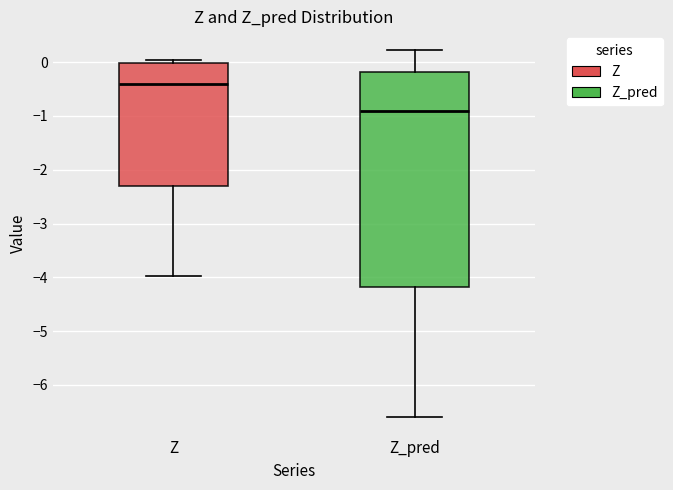

Reading left to right, transcribe this box plot: for each box, give where its median line is, the range the box spans, and where its two whiskers end, as read against the y-axis. The values are not printed on the chart, so give them approximately, as read against the axis.

Z: median -0.4, box -2.3 to 0.0, whiskers -4.0 to 0.0 (just above the box's upper edge)
Z_pred: median -0.9, box -4.2 to -0.2, whiskers -6.6 to 0.2